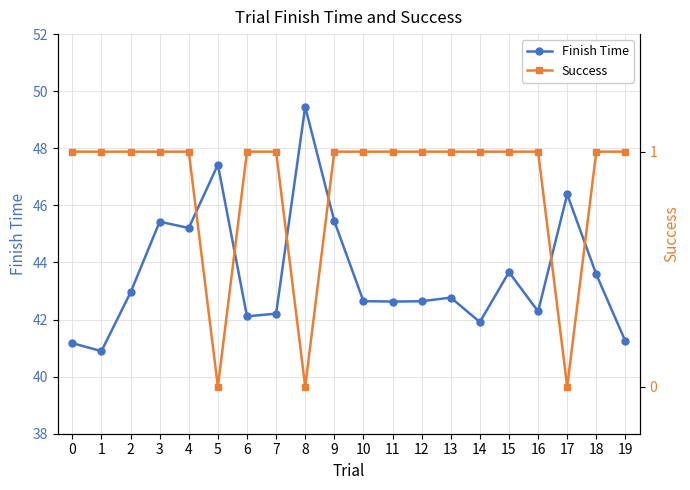

At which category is the sum across all series the highest?

8